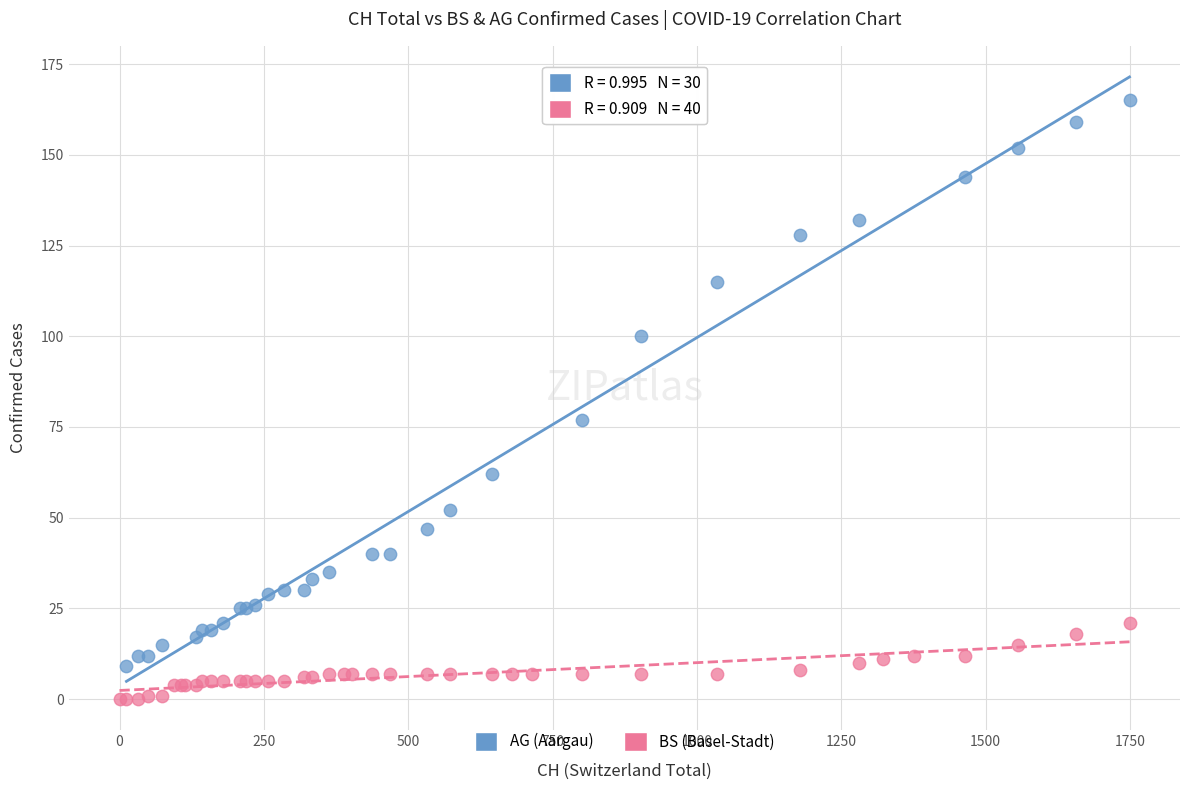

Which series reaches the maximum Y coordinate?

AG (Aargau)